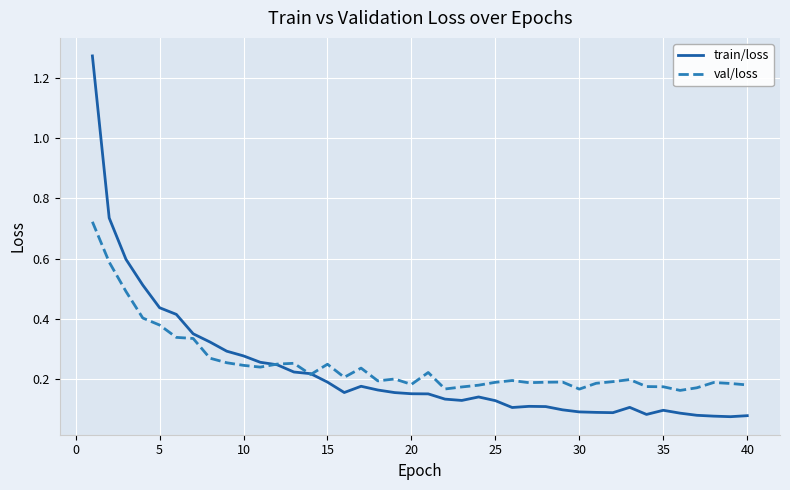

What is the sum of all train/loss values?

9.2